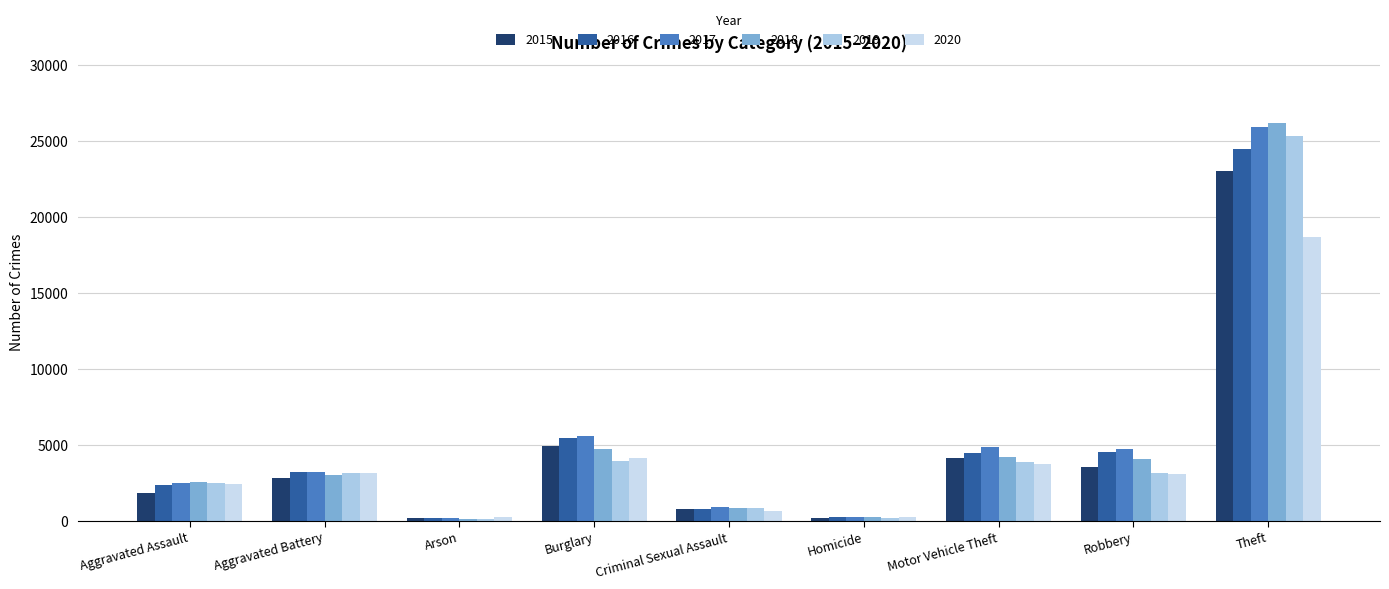

Rank the categories by 2015 value from highest to lowest.

Theft, Burglary, Motor Vehicle Theft, Robbery, Aggravated Battery, Aggravated Assault, Criminal Sexual Assault, Homicide, Arson